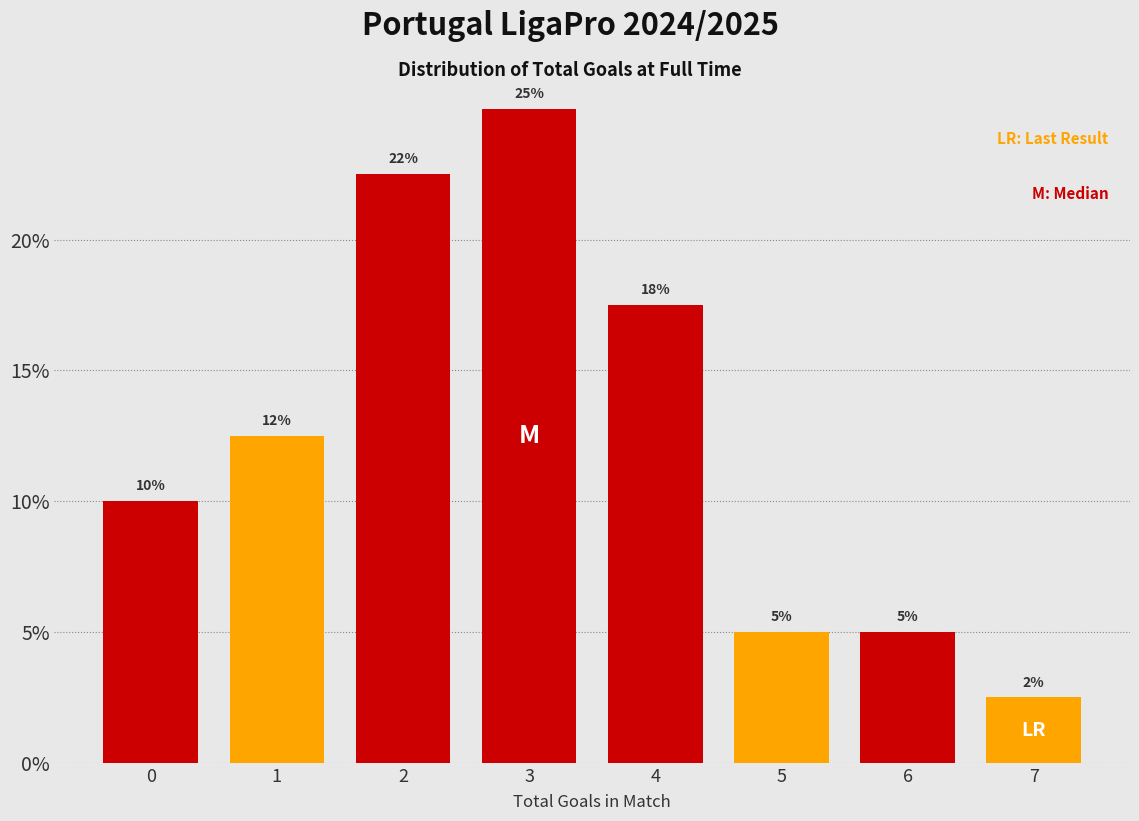

Which label corresponds to the smallest value in the chart?

7